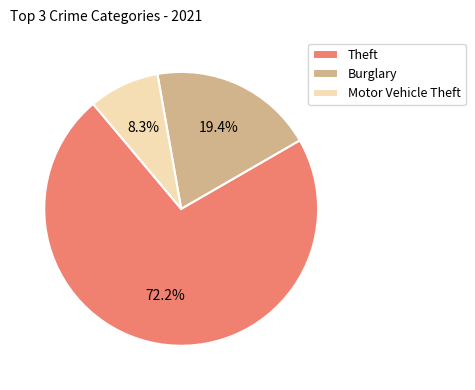

Which slice is the smallest?

Motor Vehicle Theft